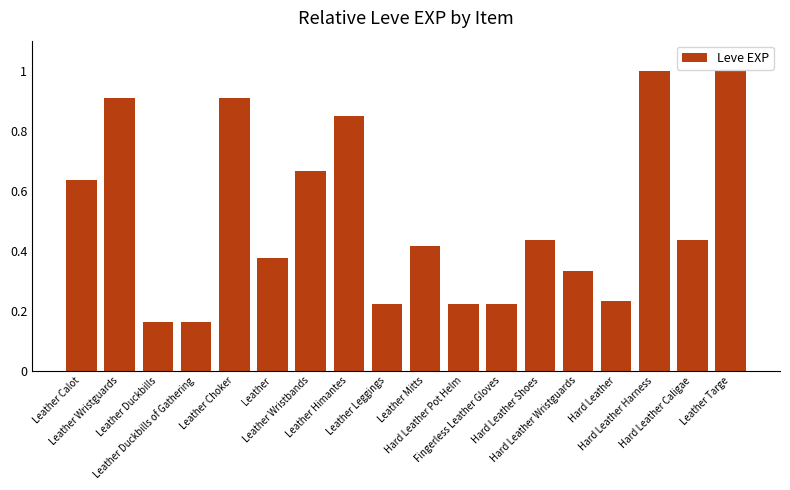

What is the average value?

0.5